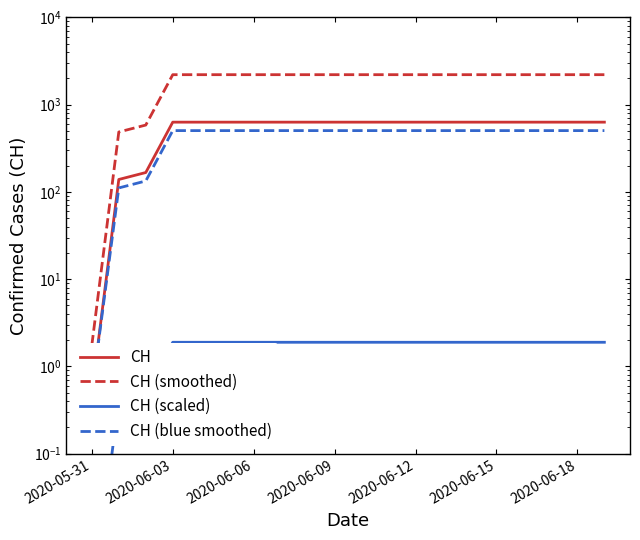

The value of CH (blue smoothed) at 17 is 504.8. True or false?

True